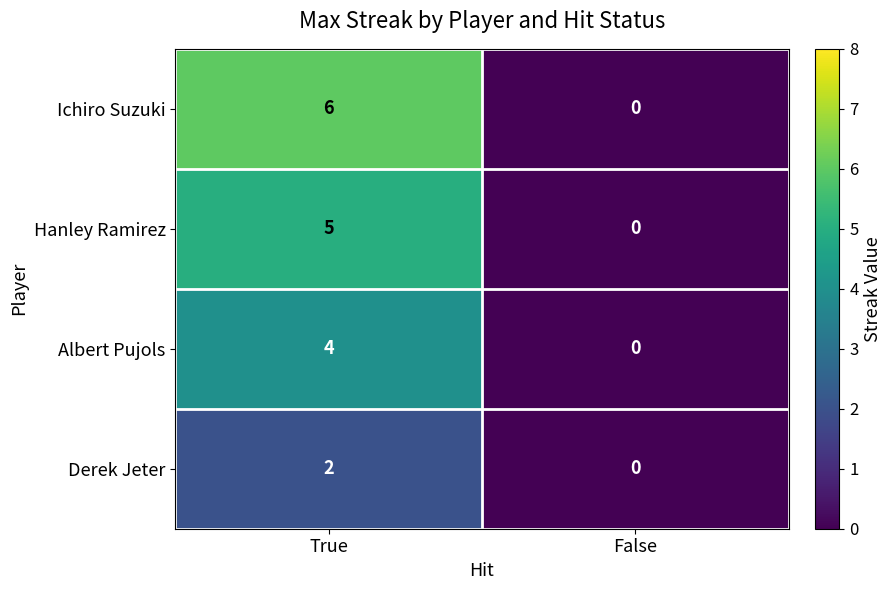

Reading left to right, transcribe all the data shown in this chart.

Ichiro Suzuki: True=6	False=0
Hanley Ramirez: True=5	False=0
Albert Pujols: True=4	False=0
Derek Jeter: True=2	False=0